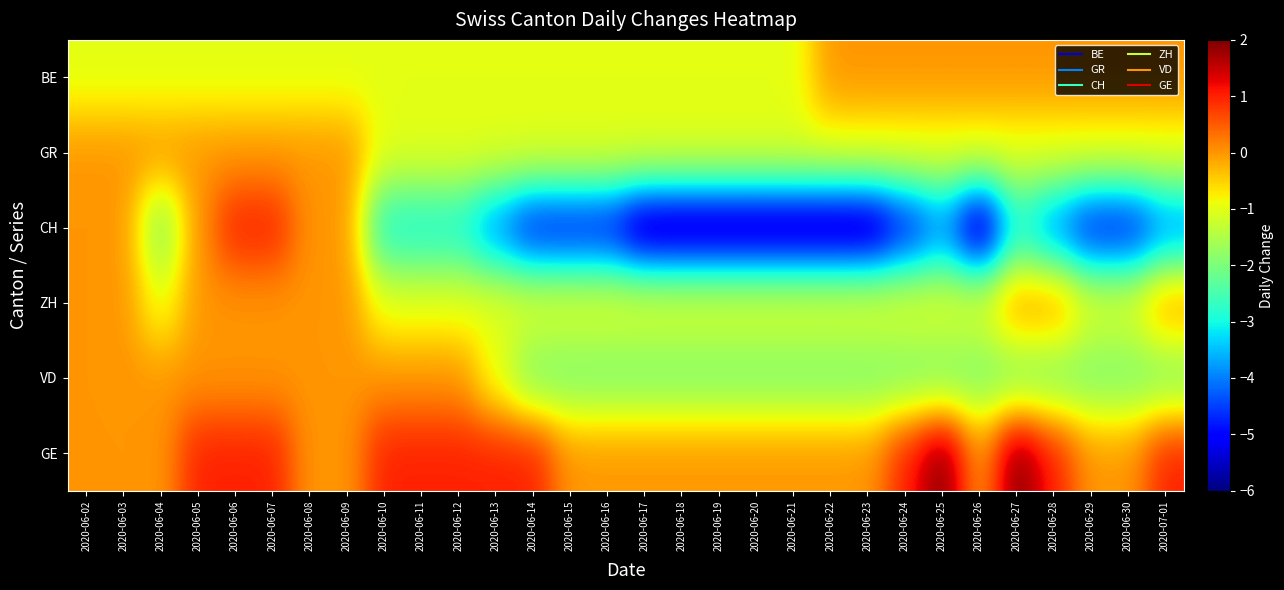

At which category is the sum across all series the highest?

2020-06-06